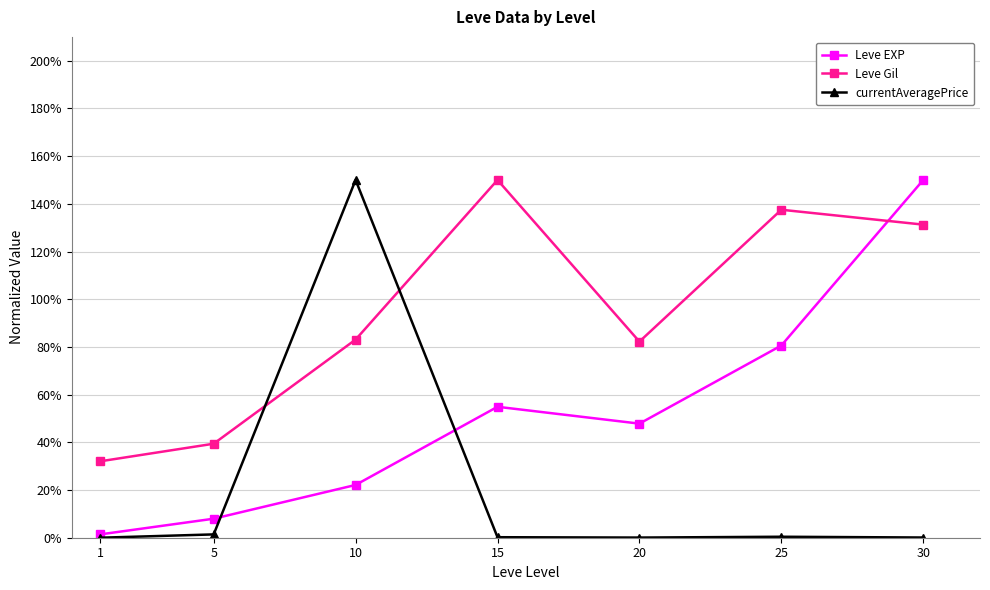

How many data points in Leve EXP are above 47?

4